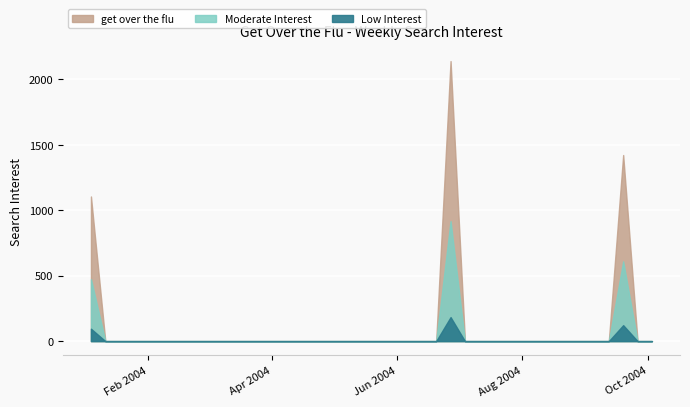

What is the difference between the maximum and minimum values?

1222.1